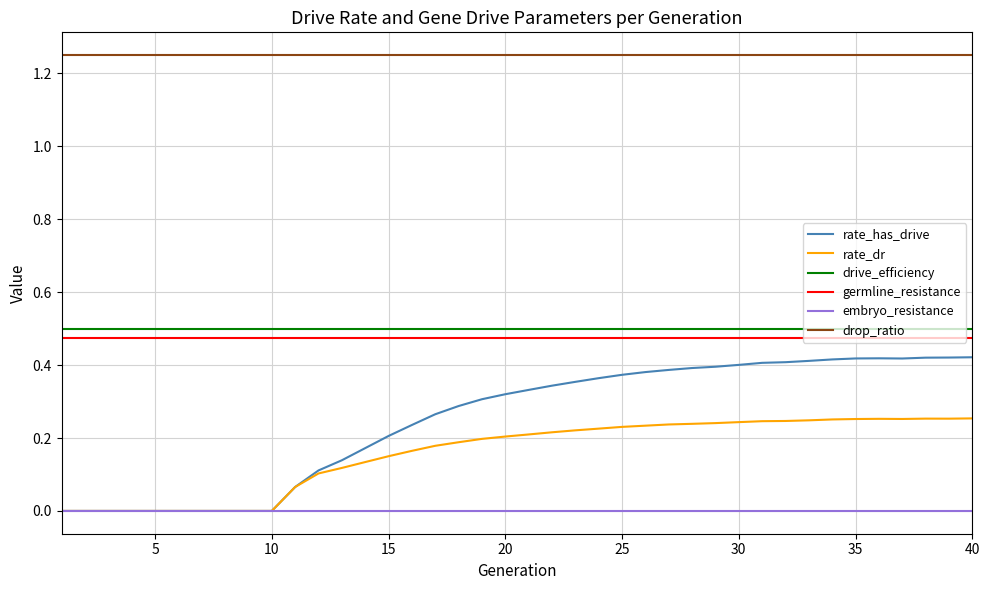

Which series has the widest spread of values?

rate_has_drive